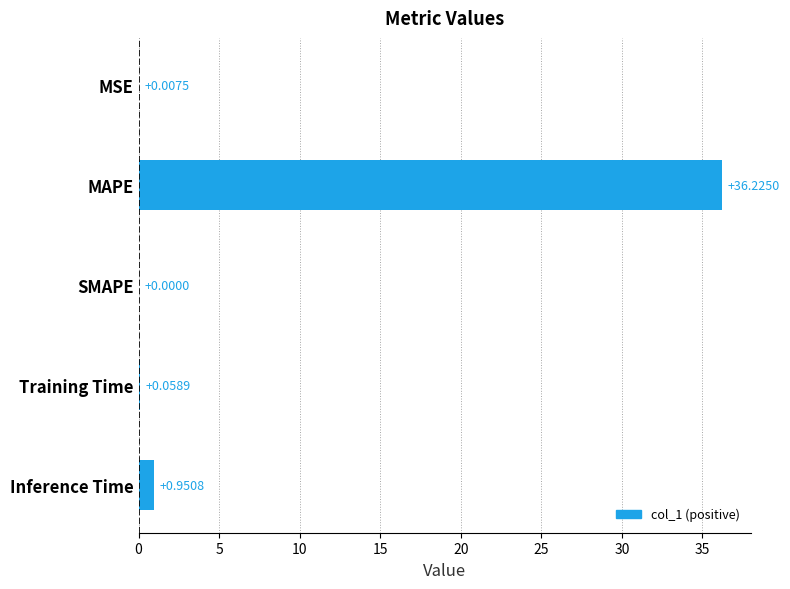

What is the sum of the values at SMAPE and MAPE?

36.2